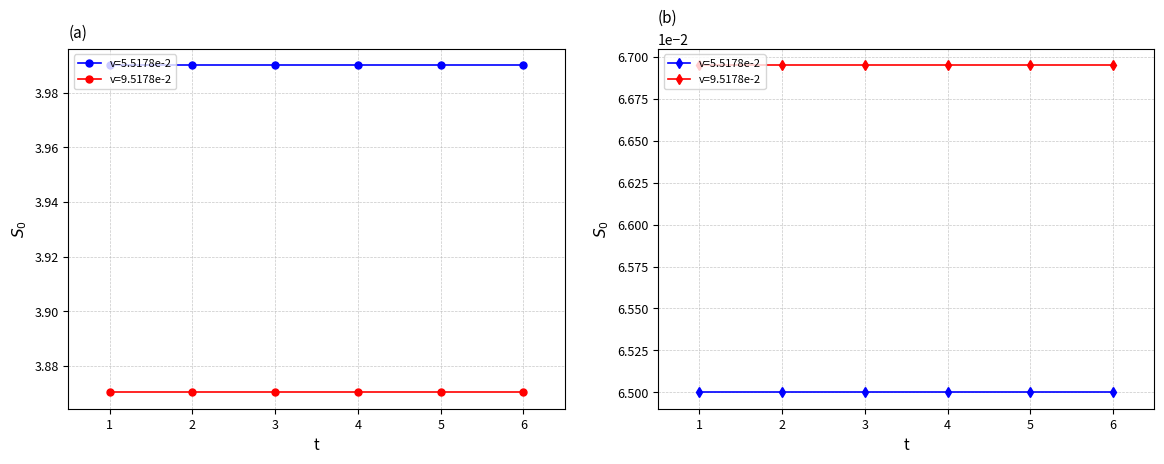

Count the number of categories in the chart.

6